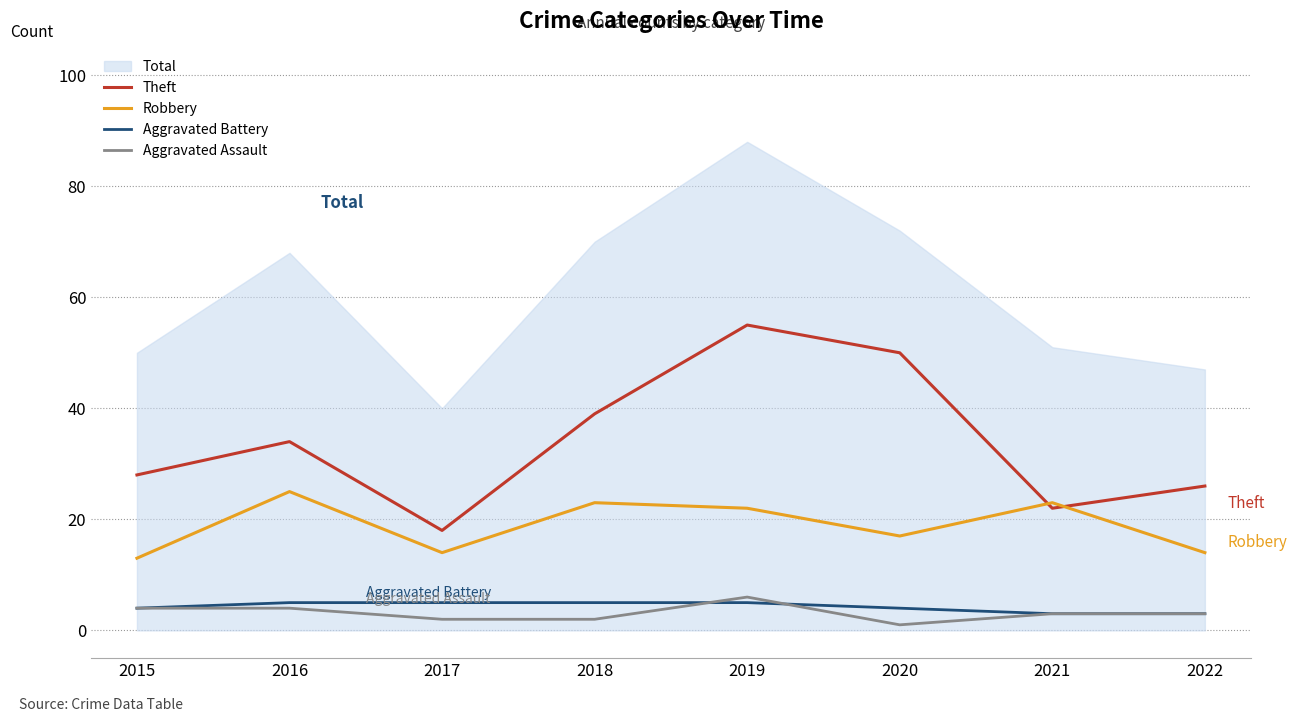

Is the value of Theft at 2017 greater than the value of Robbery at 2019?

No